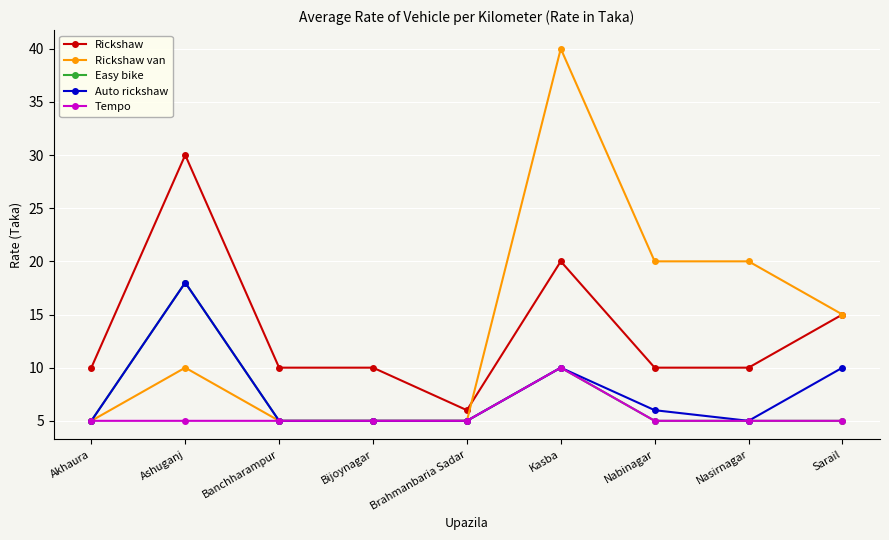

True or false: Tempo and Rickshaw intersect in this chart.

False